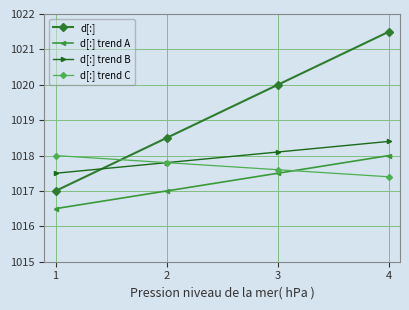

Count the d[:] values in the range 1018 to 1021.

2